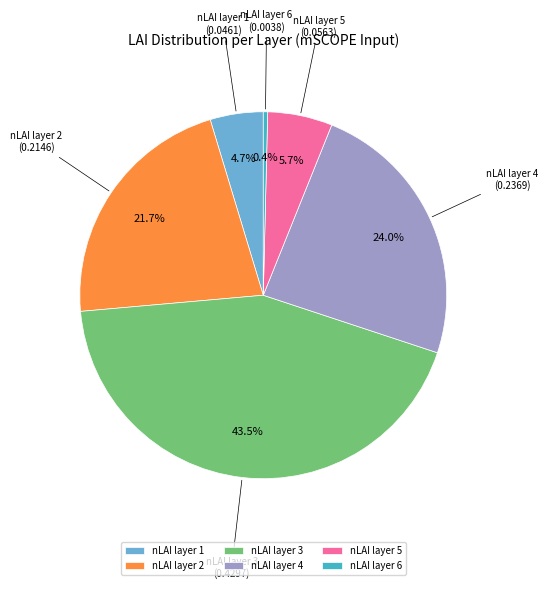

To the nearest percent, what is the combined percentage of nLAI layer 5 and nLAI layer 4?

30%